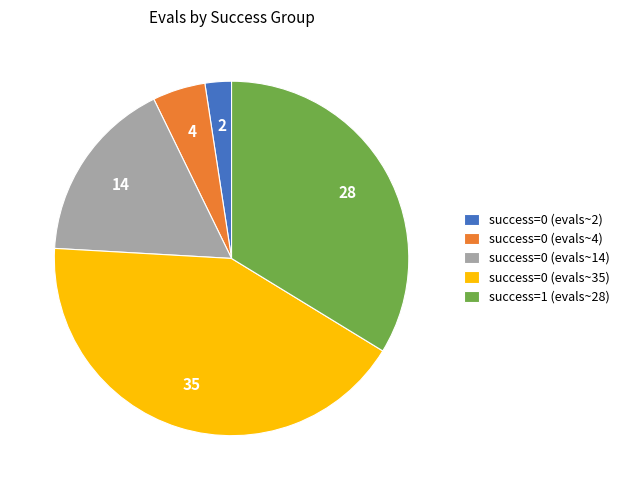

Does success=1 (evals~28) represent more than half of the total?

No